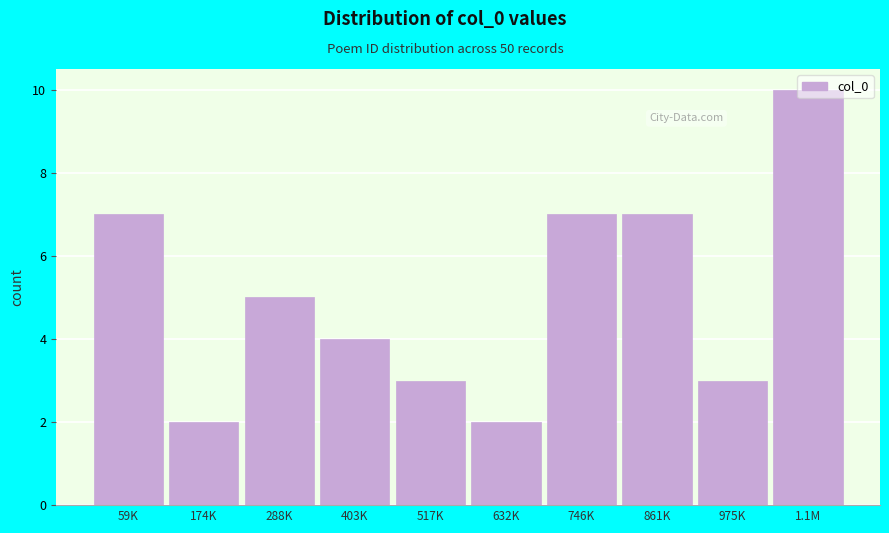

What is the label of the 6th bar from the right?

517K